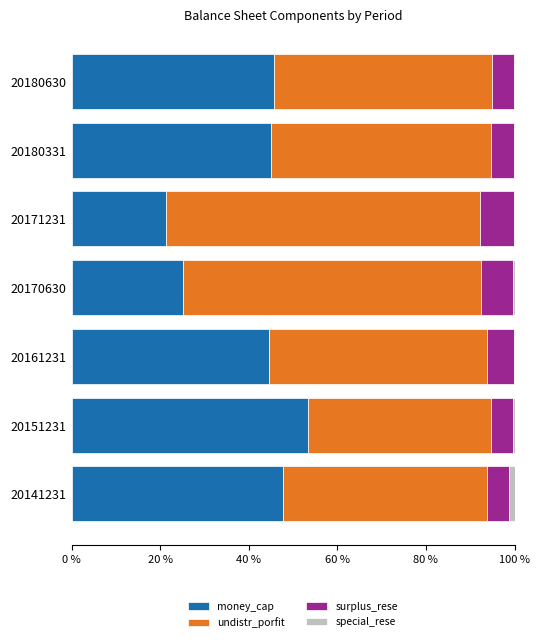

What is the highest value of the money_cap series?

53.3